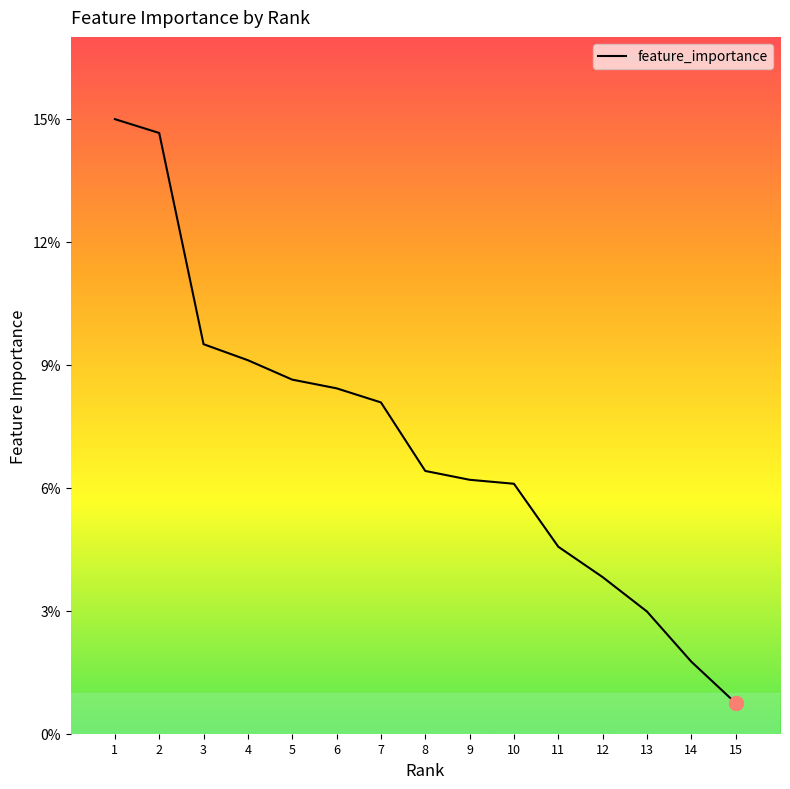

List the labels in order of value, largest first.

1, 2, 3, 4, 5, 6, 7, 8, 9, 10, 11, 12, 13, 14, 15